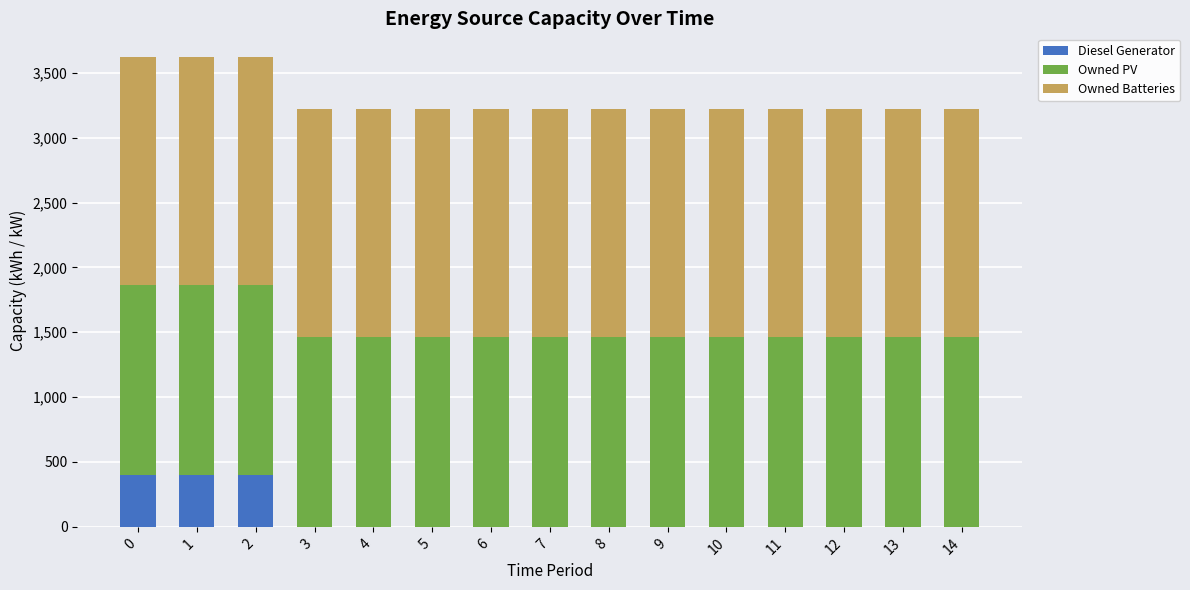

The value of Diesel Generator at 1 is 158. True or false?

False